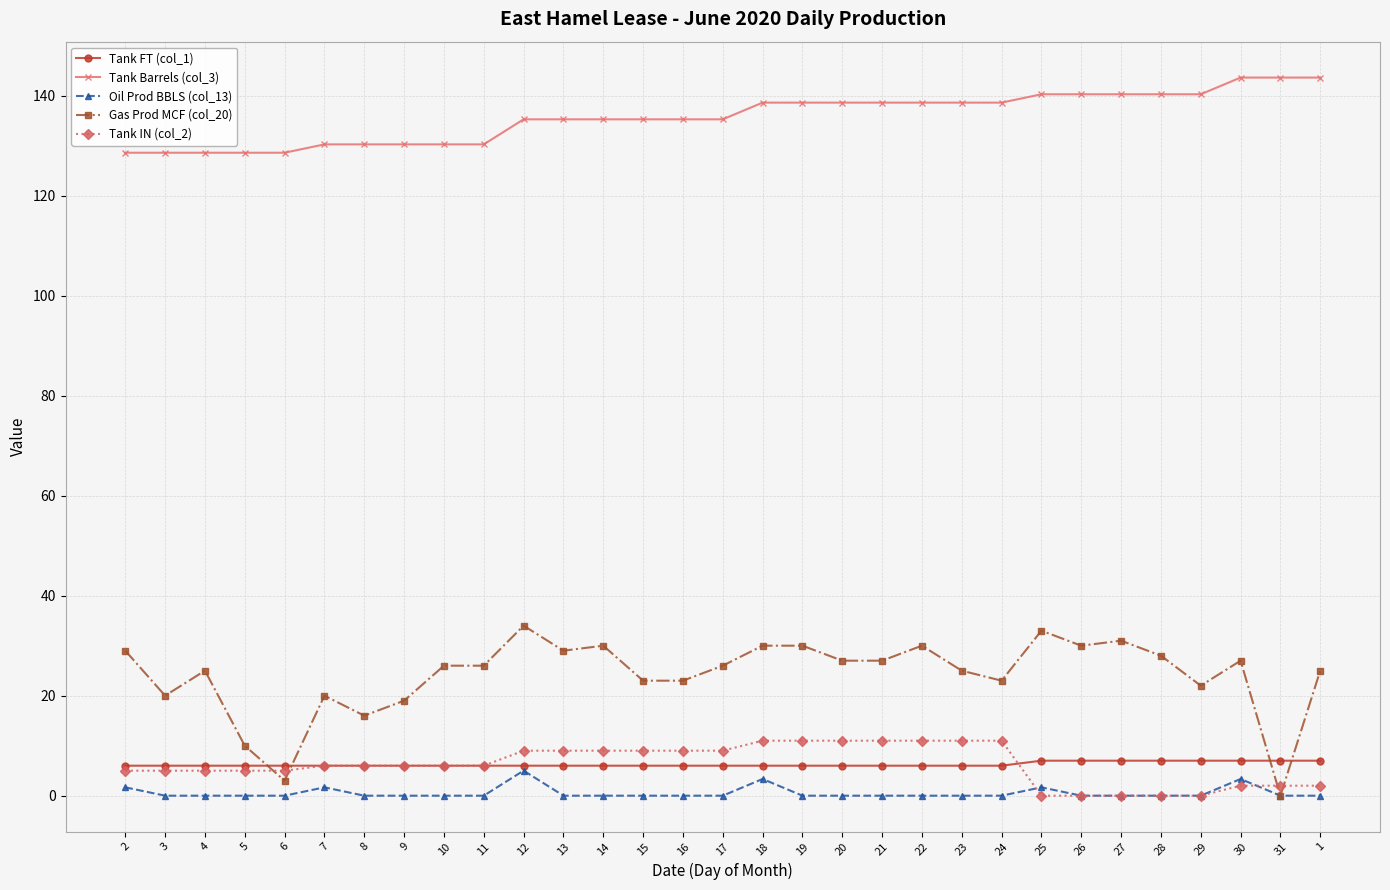

Which series changed the most between 7 and 8?

Gas Prod MCF (col_20)